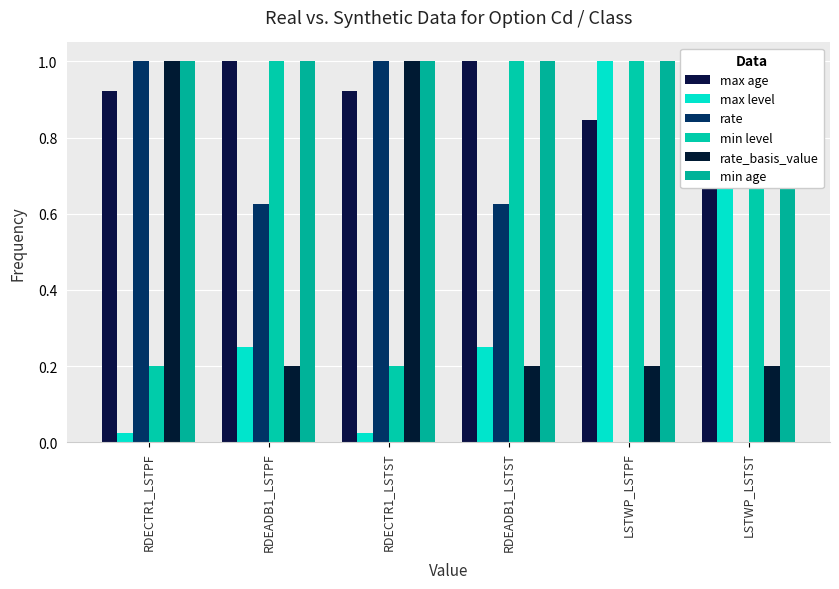

Which series has the largest total across all categories?

min age